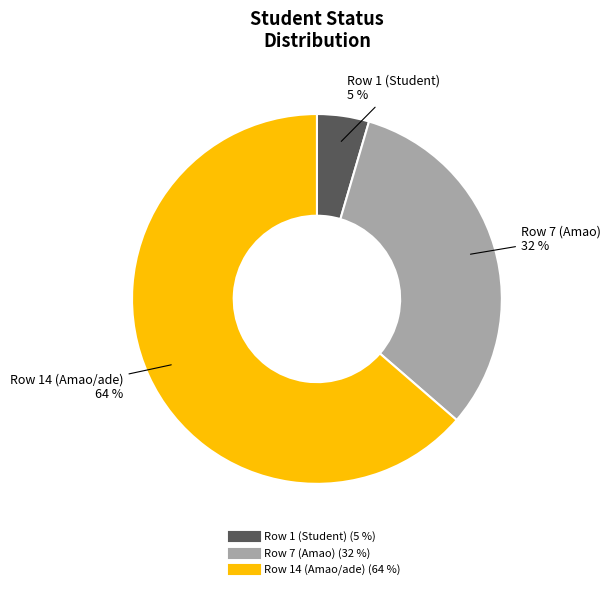

Does any single category account for the majority?

Yes